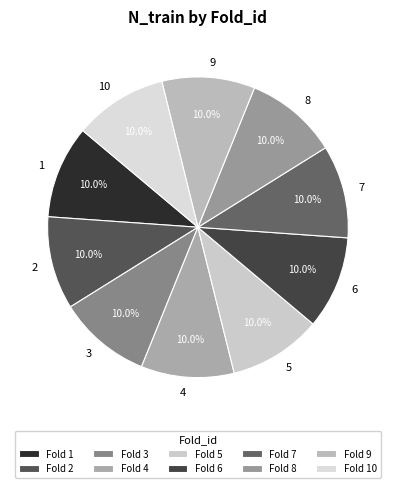

True or false: 6 accounts for 10% of the total.

True